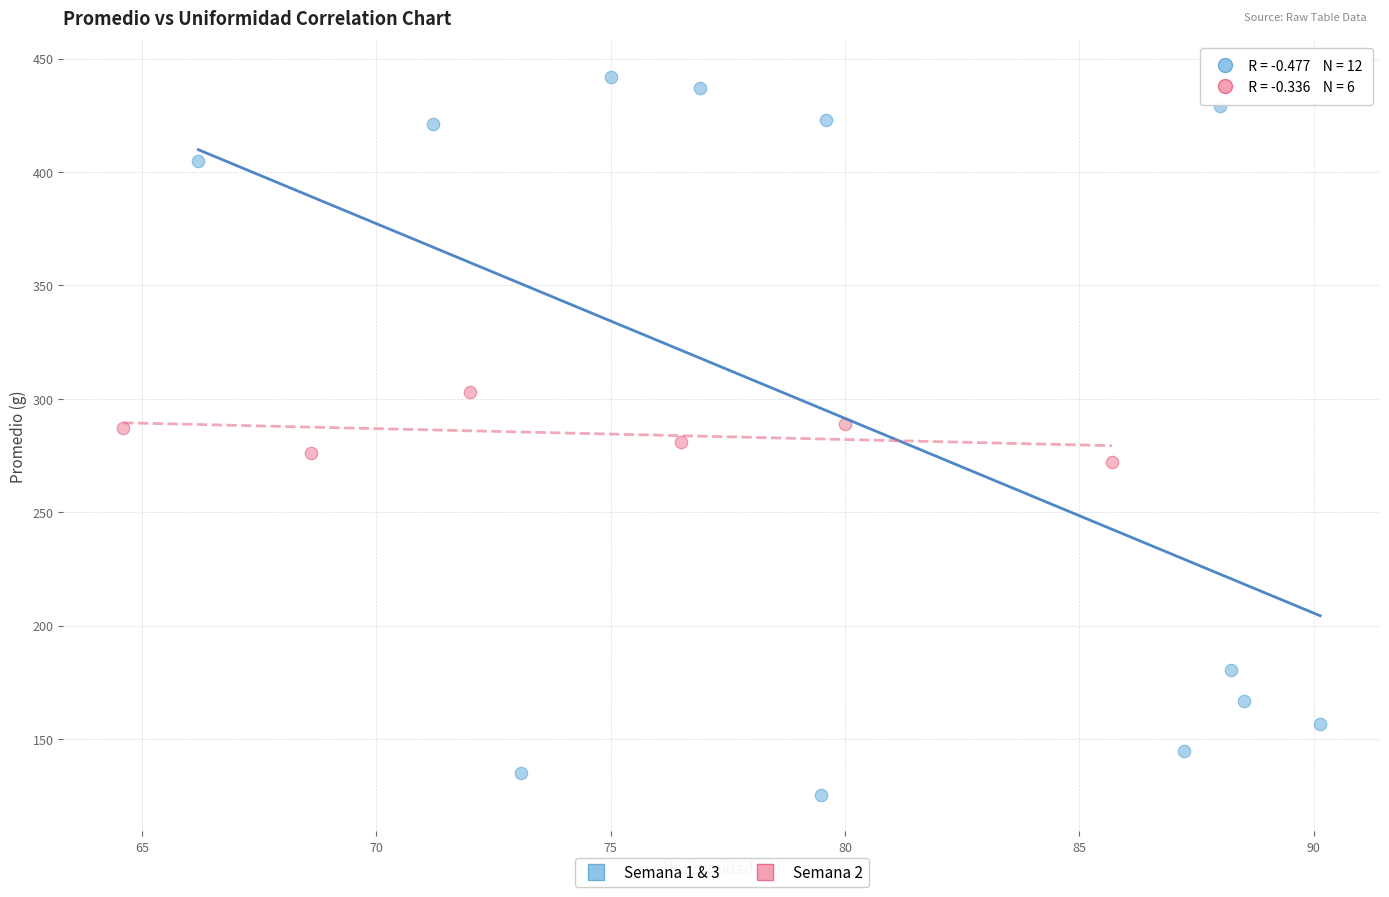

Which series has the largest Y range (max minus min)?

Semana 1 & 3